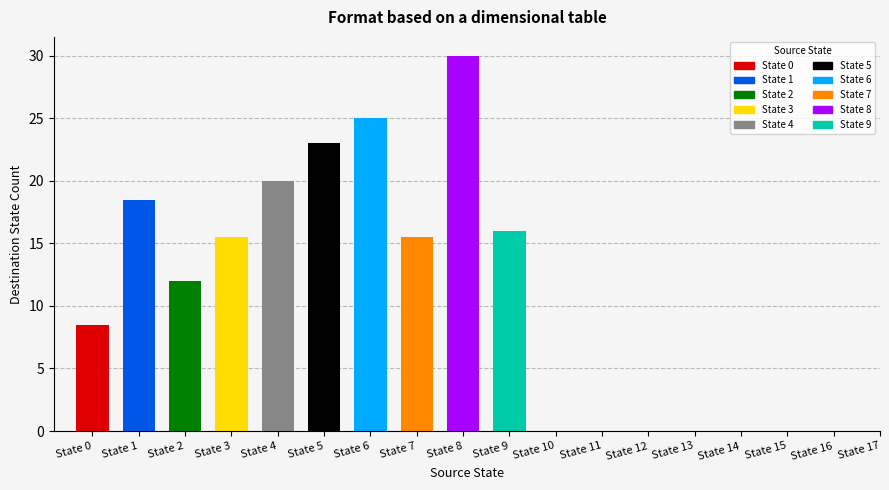

Is the value of output_symbol=1 at 3 greater than the value of output_symbol=0 at 1?

No